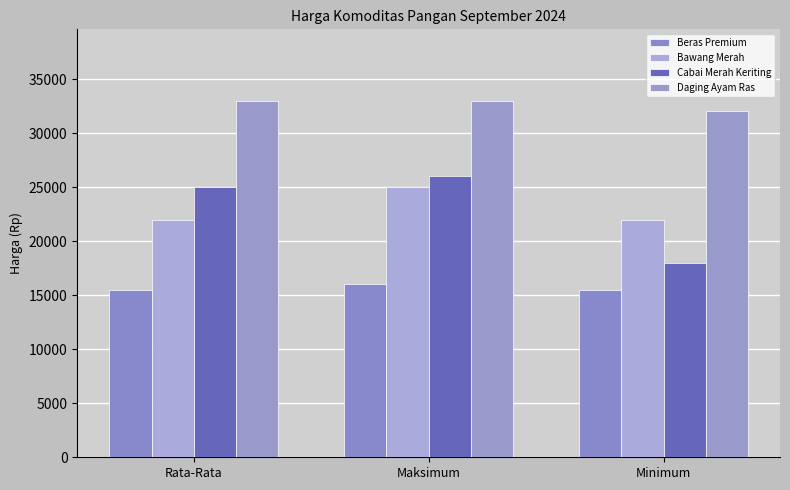

What is the average value of the Beras Premium series?

15667